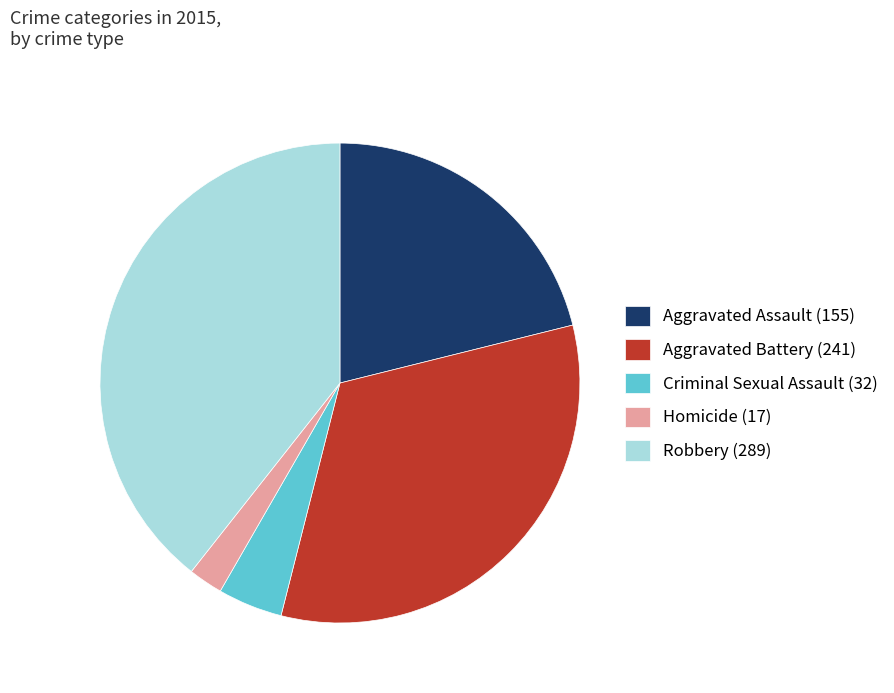

Rank the categories by value from highest to lowest.

Robbery, Aggravated Battery, Aggravated Assault, Criminal Sexual Assault, Homicide